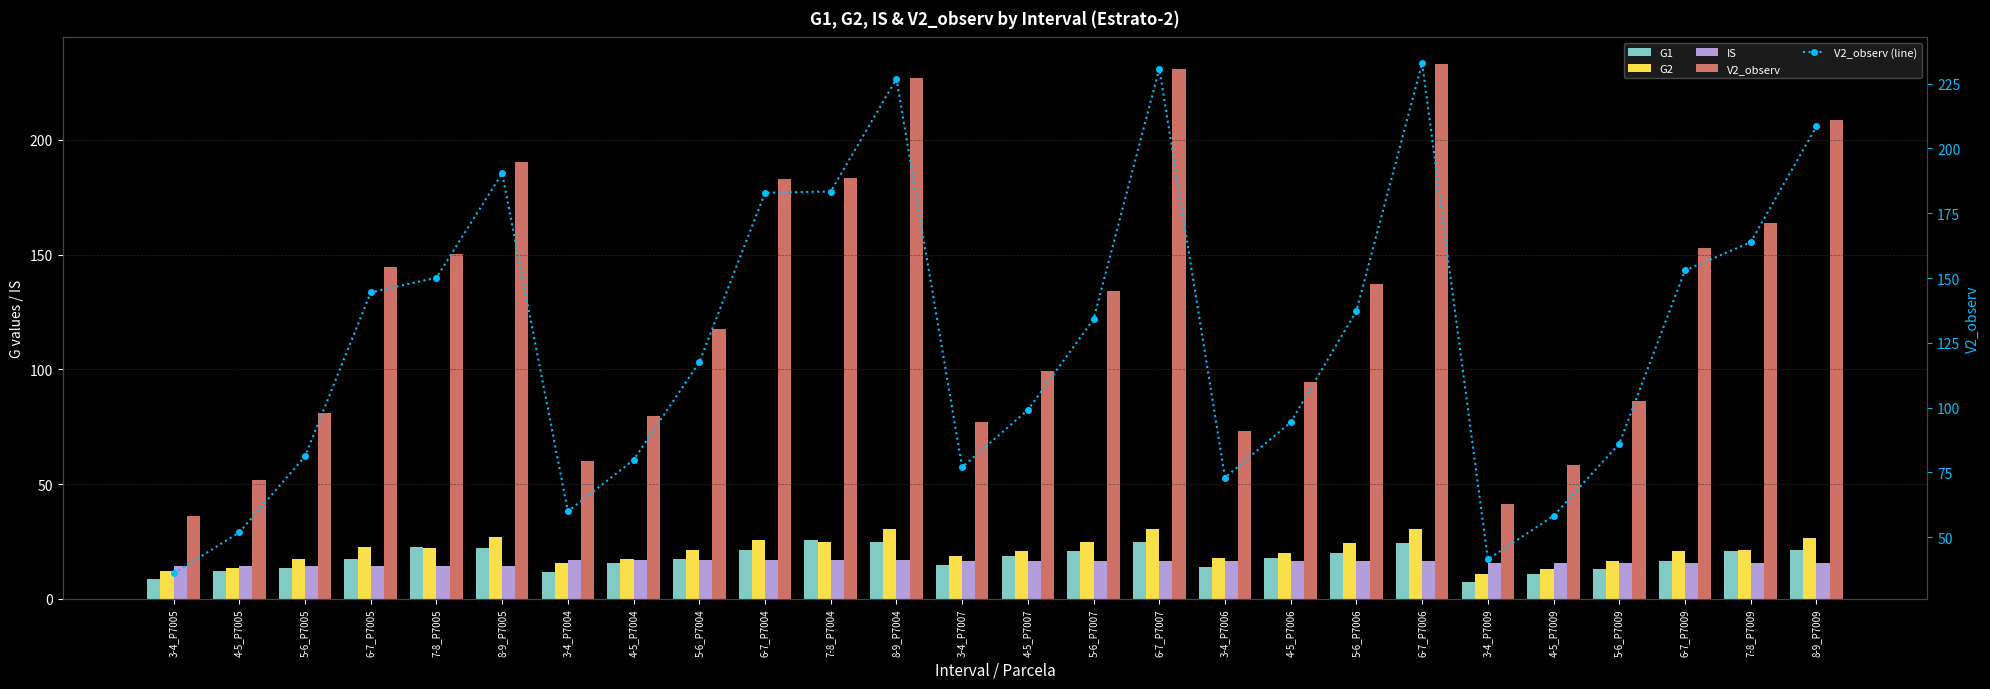

At how many categories does at least one series exceed 177?

7